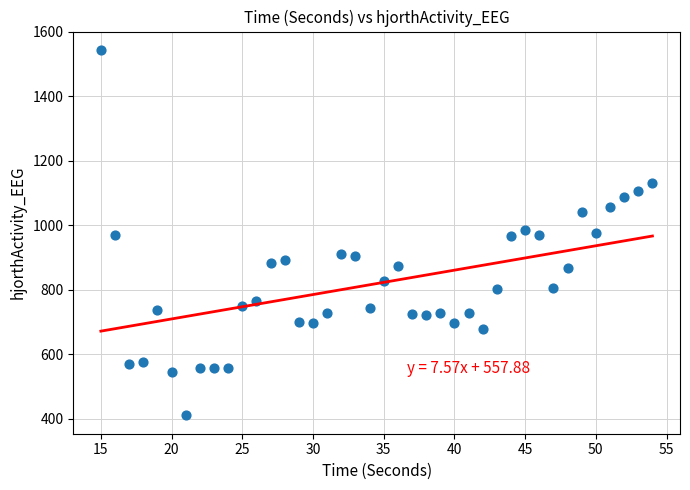

What is the range of Y values (max minus min)?

1134.3